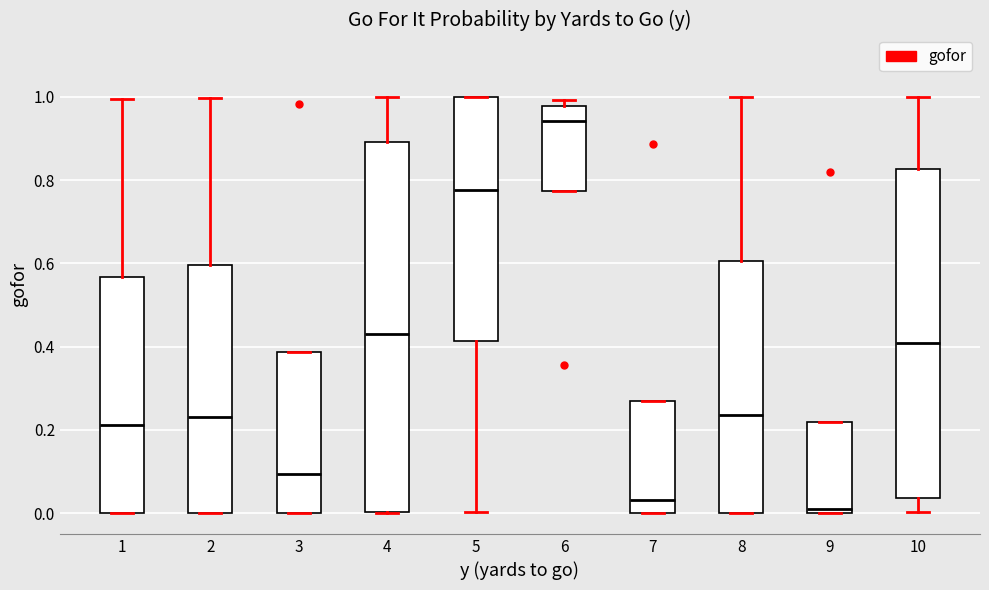

Which box's median line is the lowest?

9